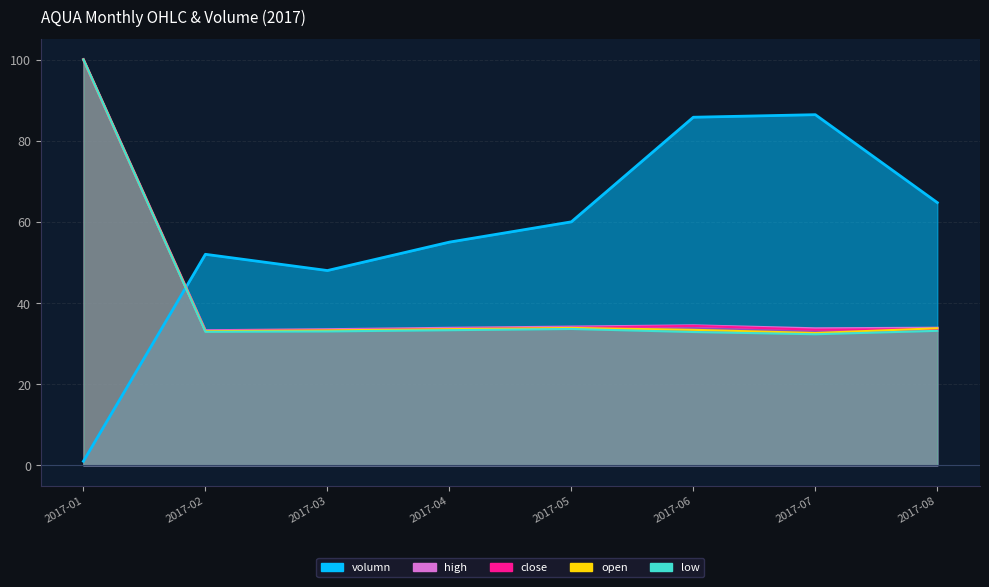

True or false: high and close intersect in this chart.

False